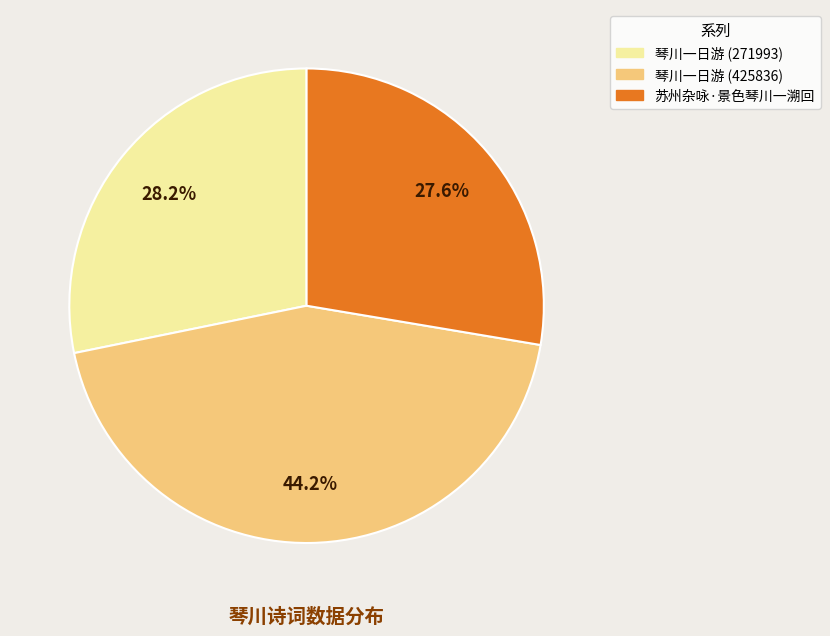

Is it true that 苏州杂咏·景色琴川一溯回 is 36% of the pie?

False